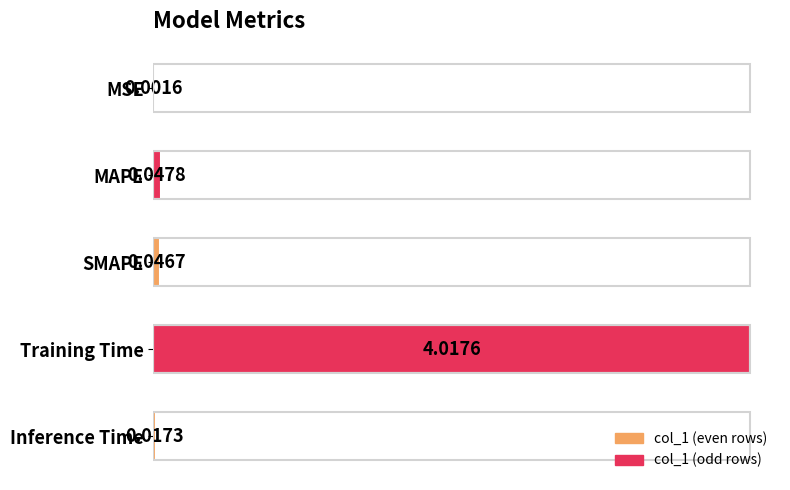

At which label is the value closest to 2?

MAPE